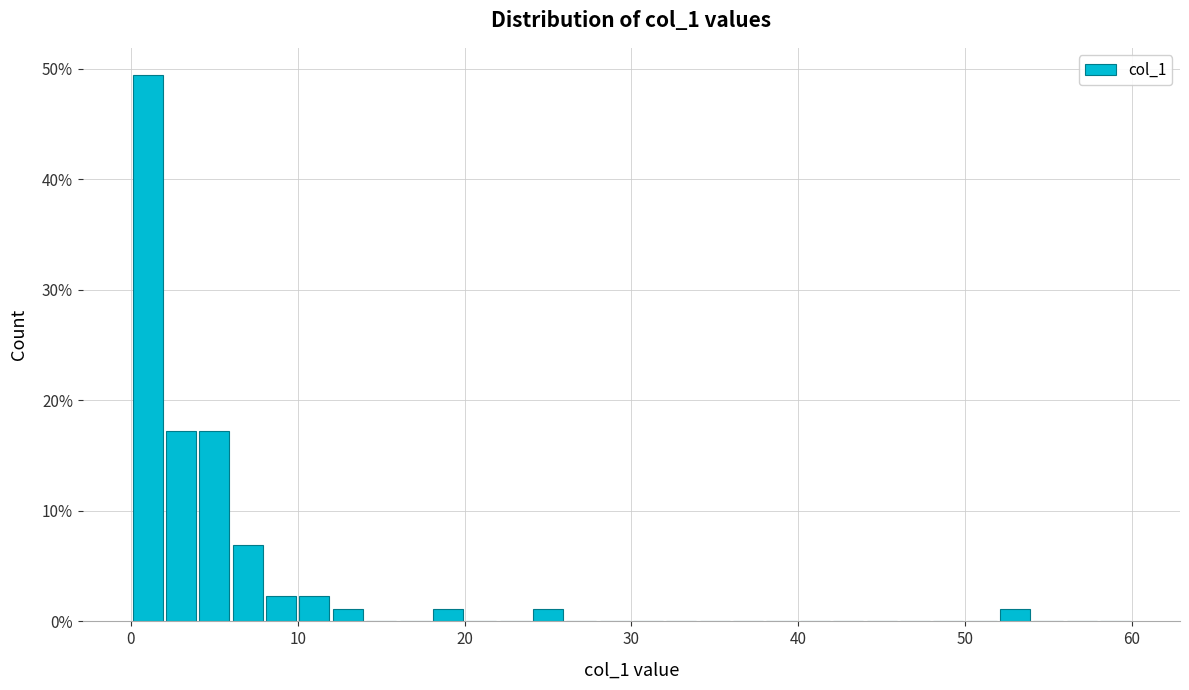

Around what value on the x-axis is the tallest bar? Give the approximate position of its centre, as read against the axis.

1